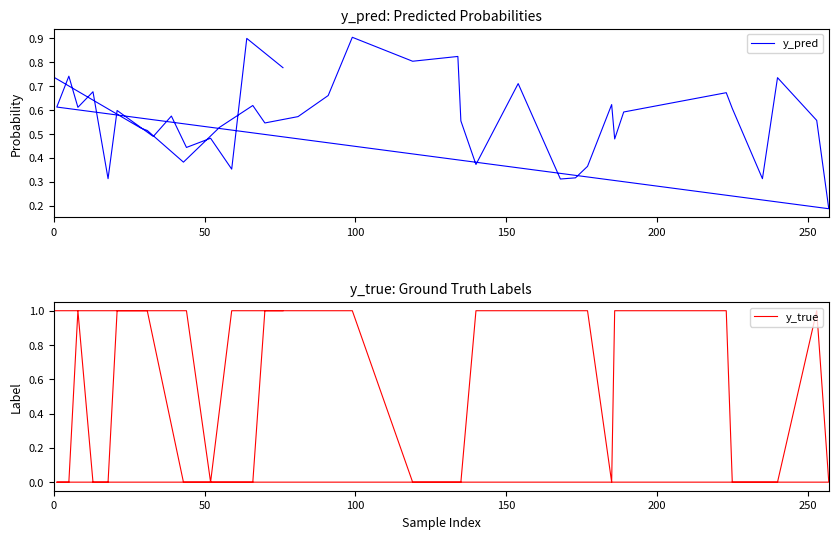

How many values in the y_true series are below 1?

16